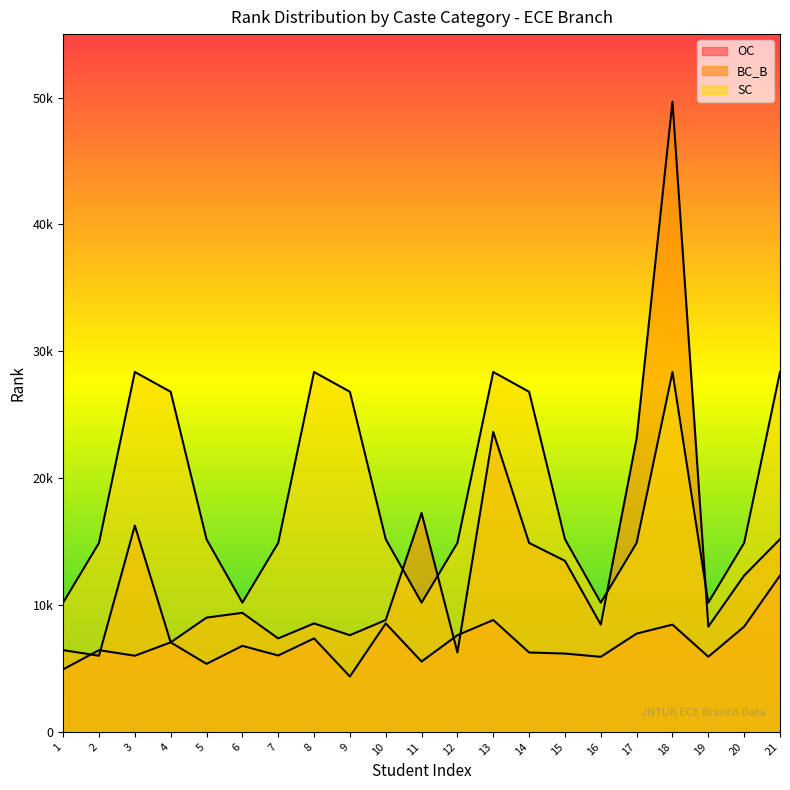

How many values in the BC_B series are below 9008?

10